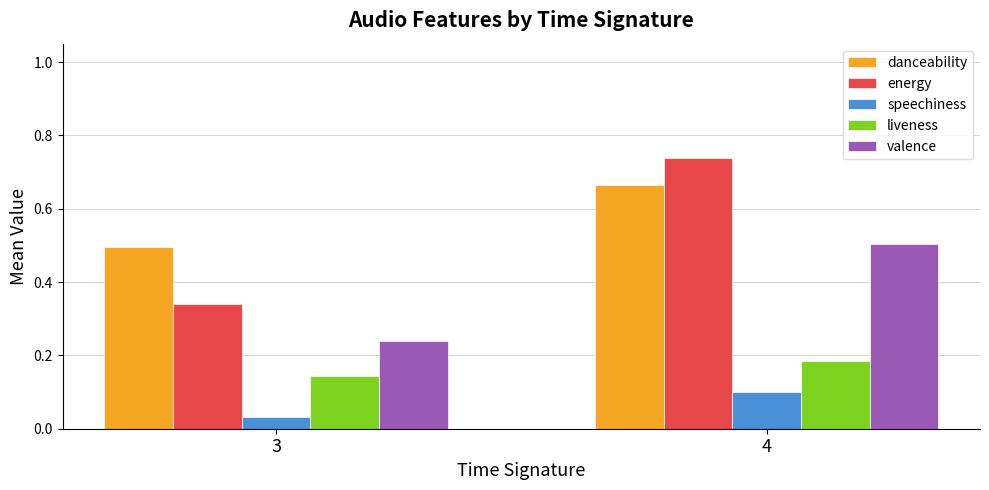

True or false: danceability has a value of 0.5 at 3.

True